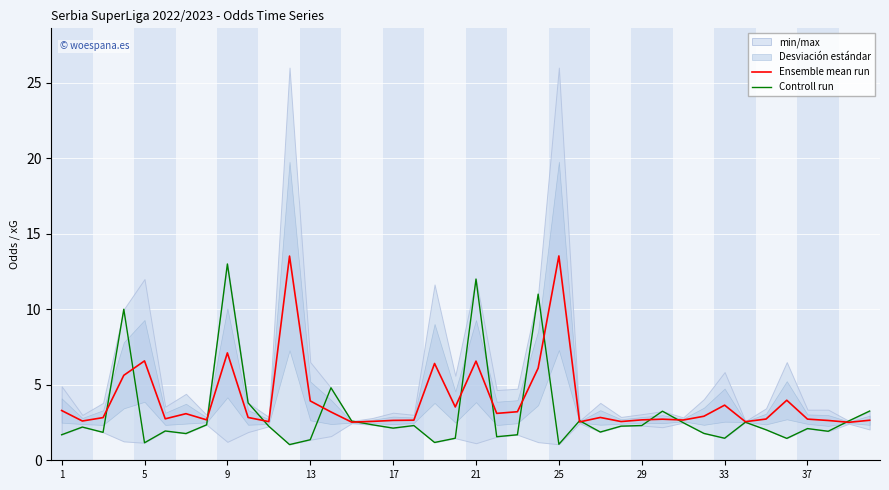

What is the highest value of the Ensemble mean run series?

13.5